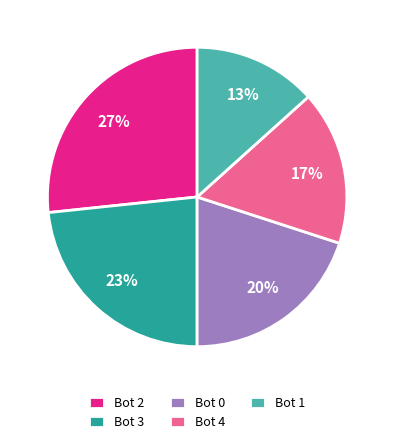

Do Bot 2 and Bot 0 together represent more than half of the pie?

No